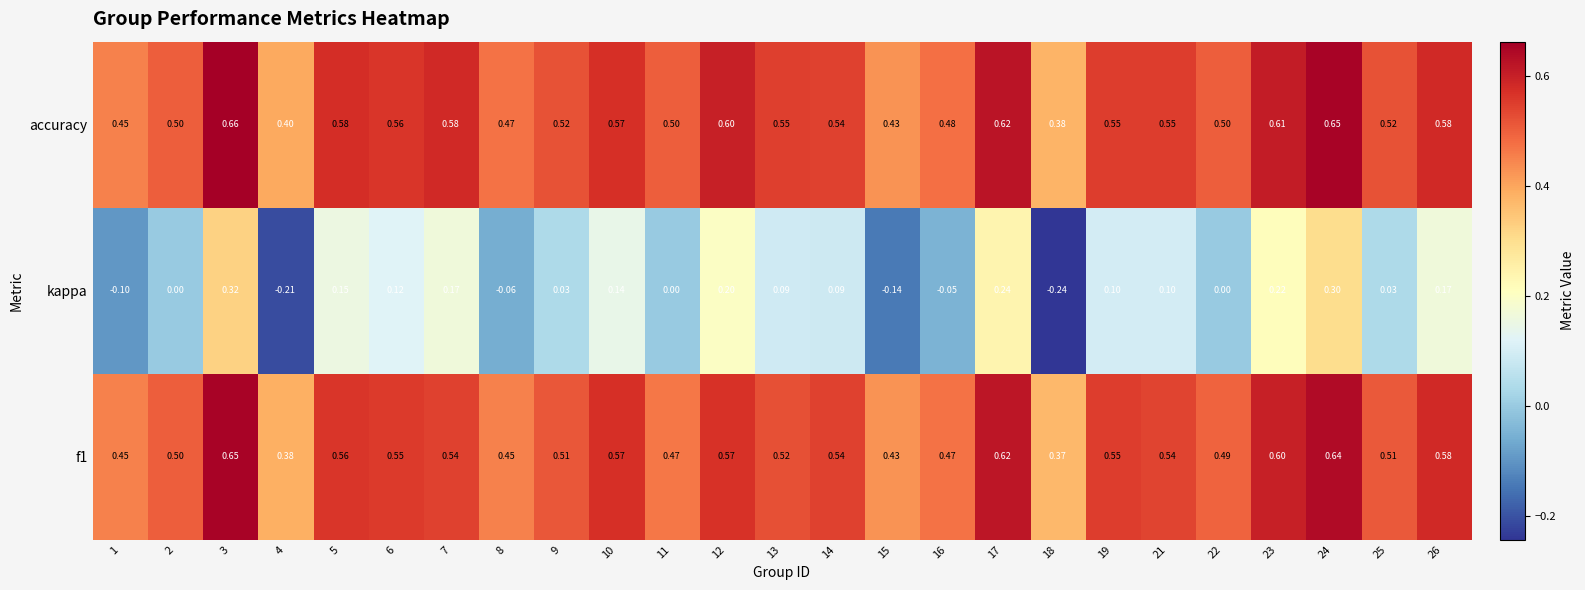

Which series has the largest total across all categories?

accuracy